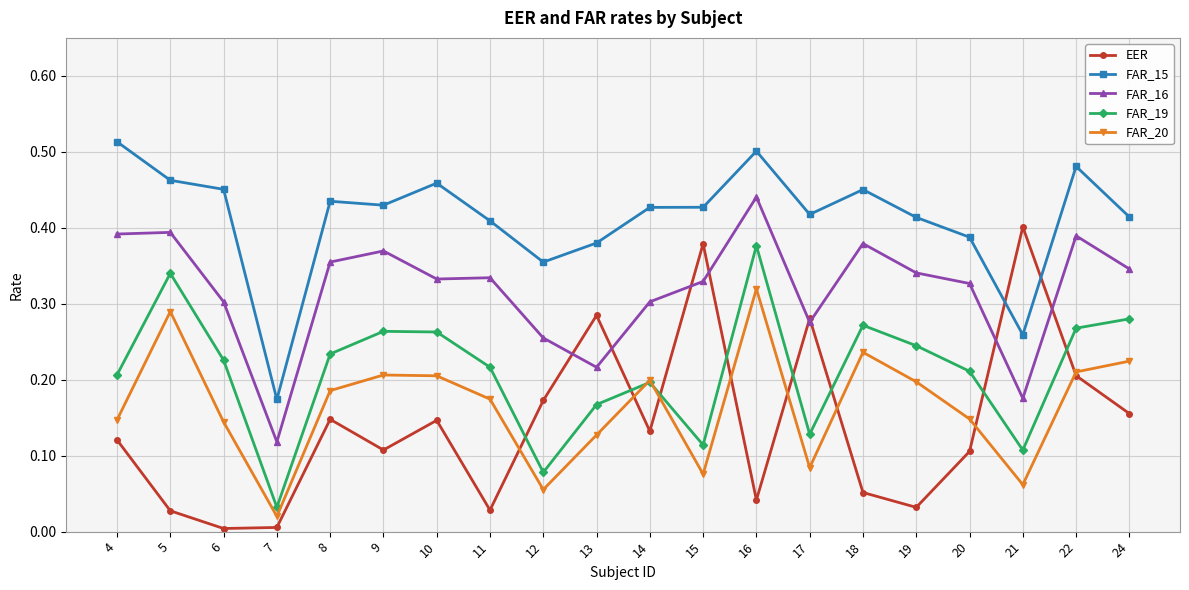

At which category does FAR_20 reach its first local valley?

7